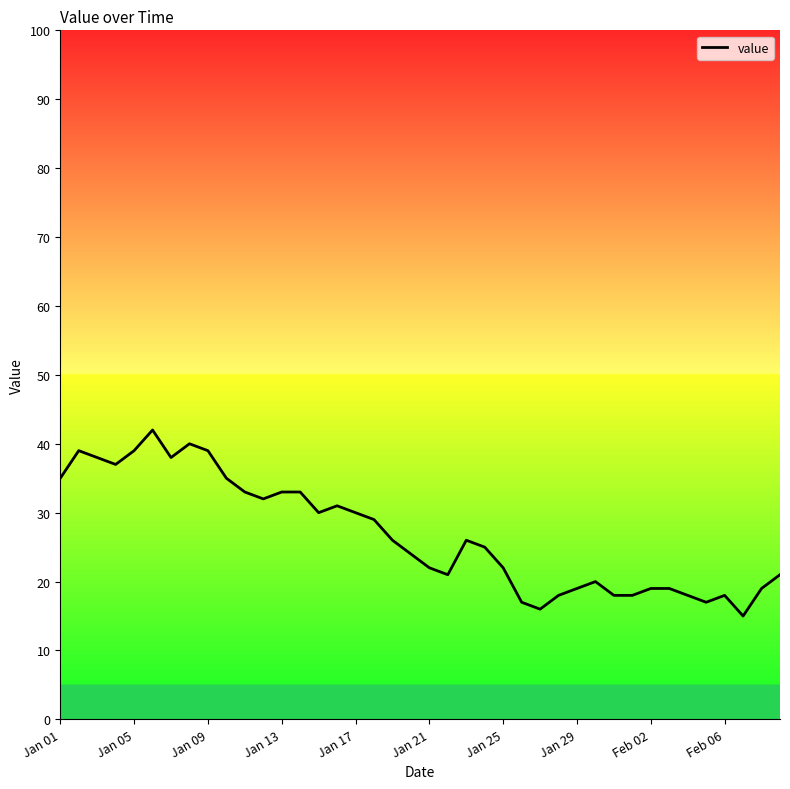

What is the greatest value displayed?

42